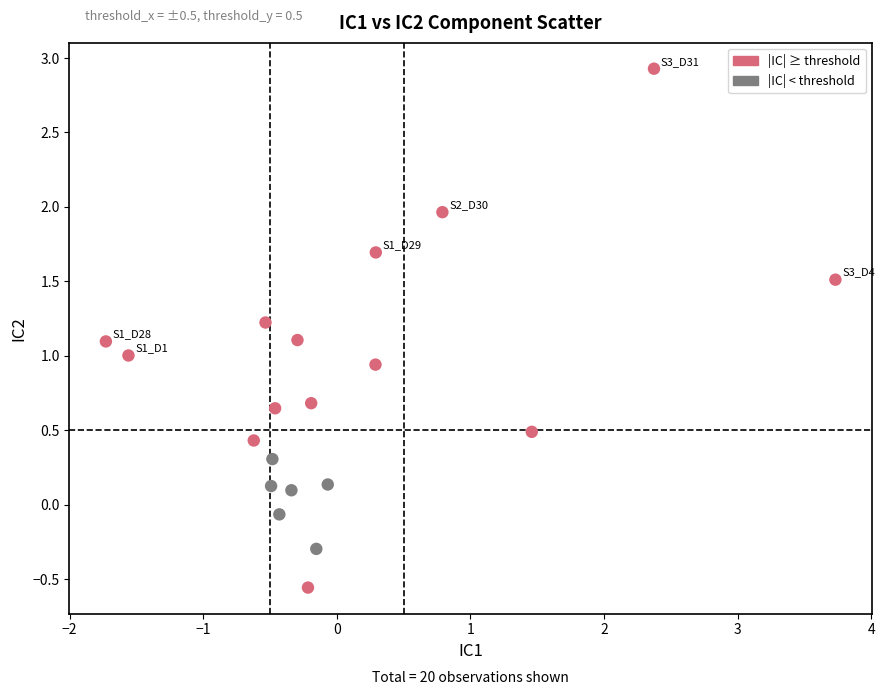

What is the range of X values (max minus min)?

5.5